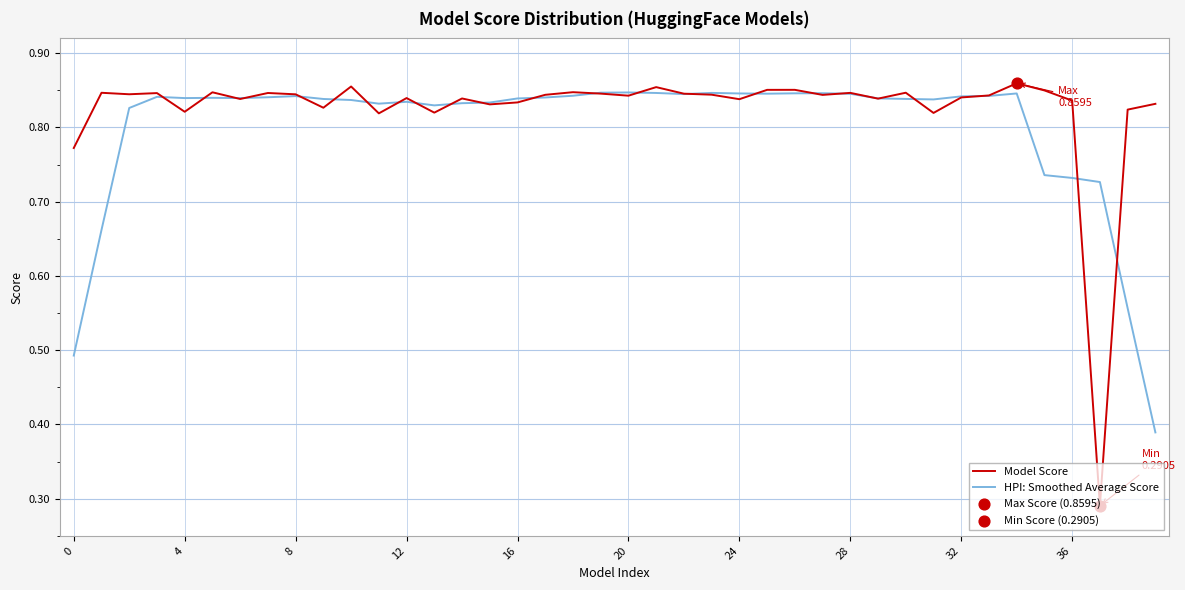

At how many categories does at least one series exceed 0?

40